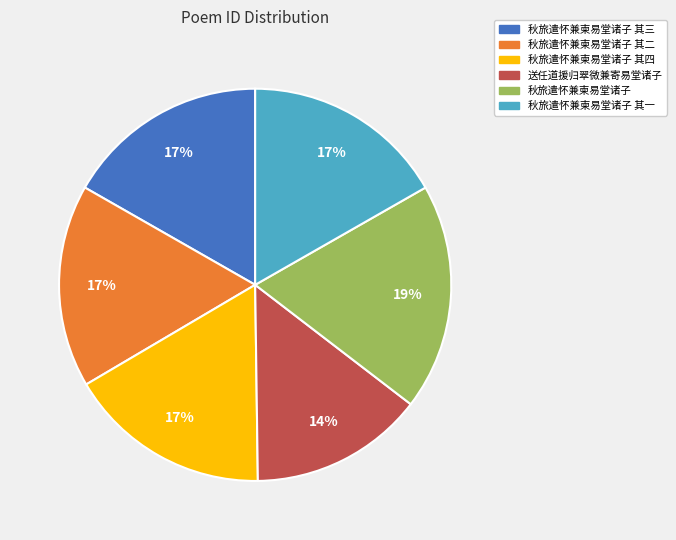

Does any single category account for the majority?

No